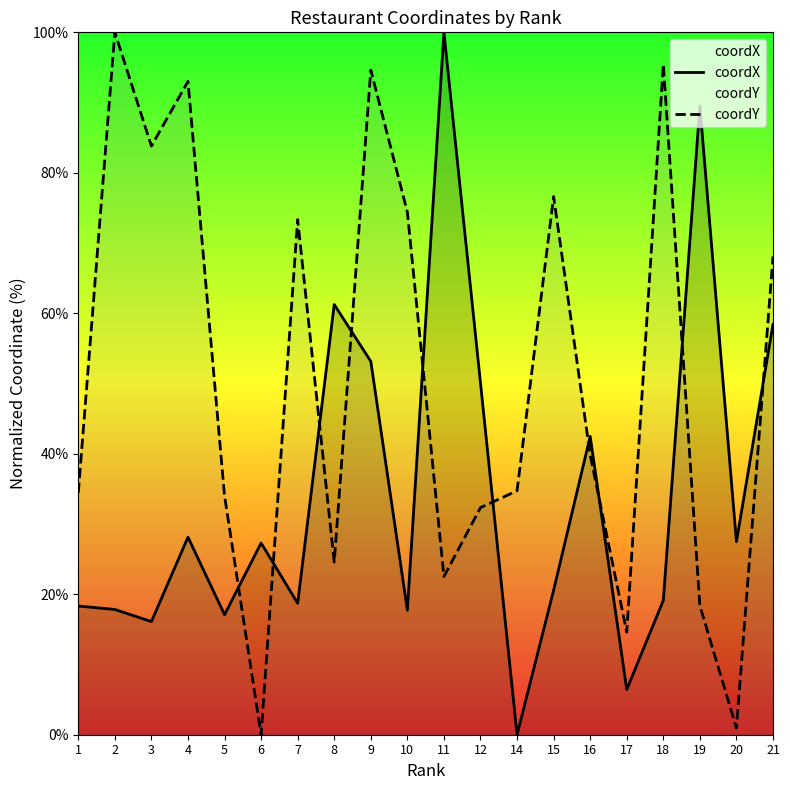

True or false: coordY and coordX cross at least once.

True